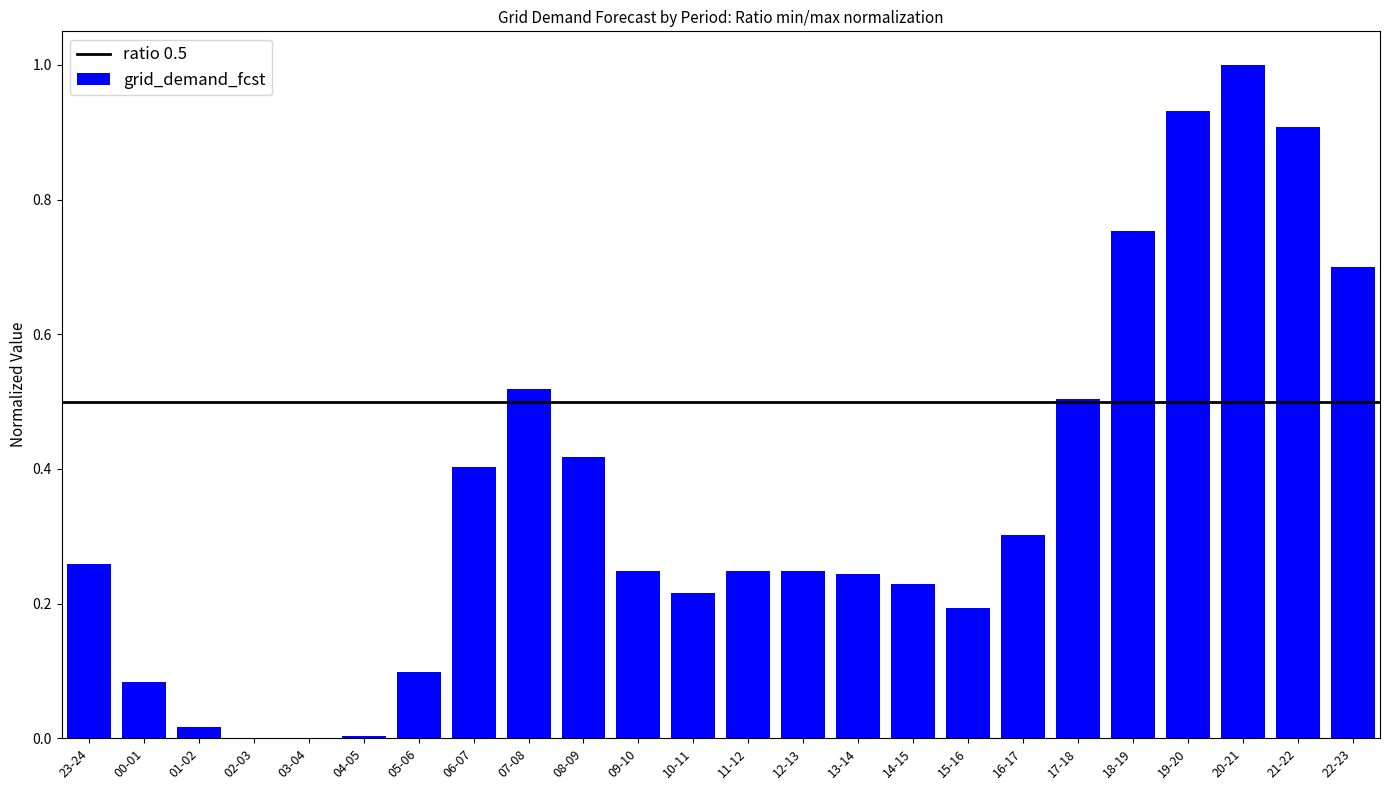

What is the sum of all values?

8.5